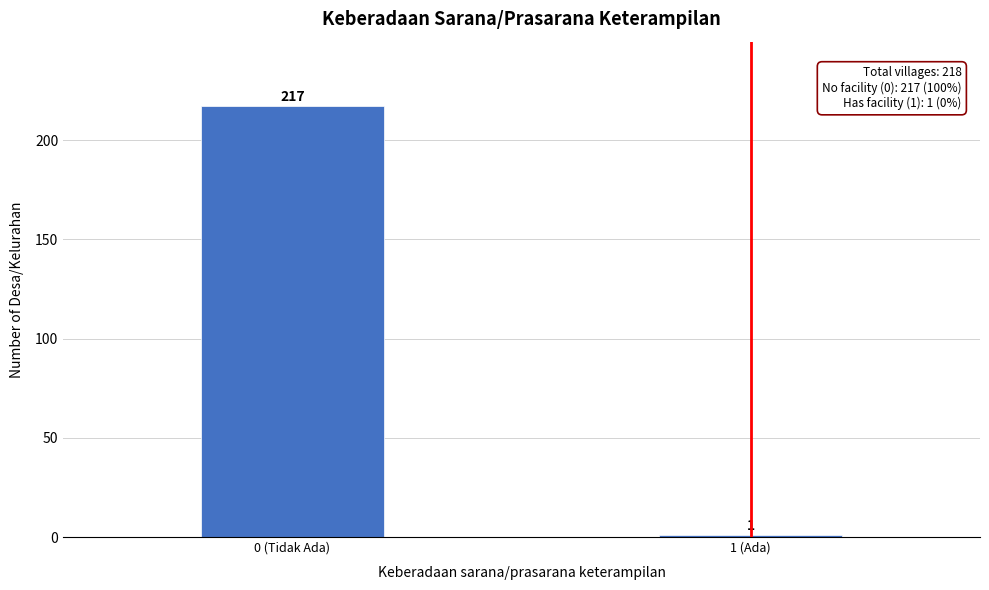

Reading left to right, transcribe all the data shown in this chart.

217	1